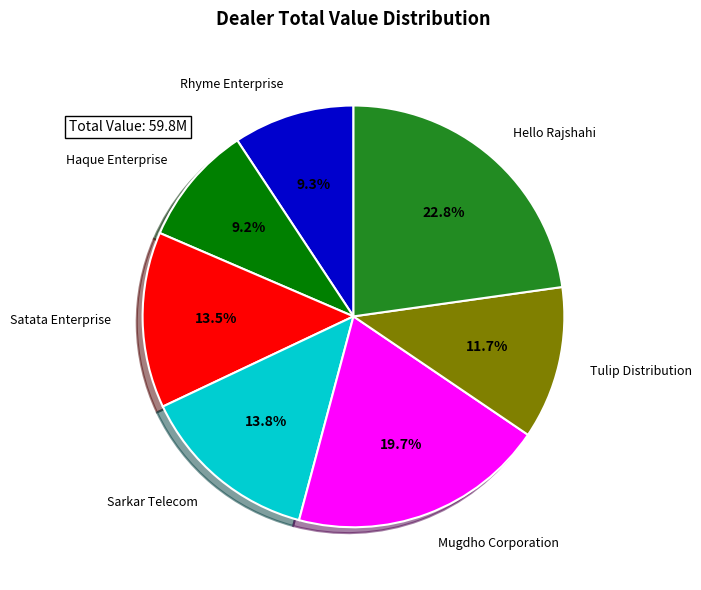

Is there any slice that represents more than half of the pie?

No